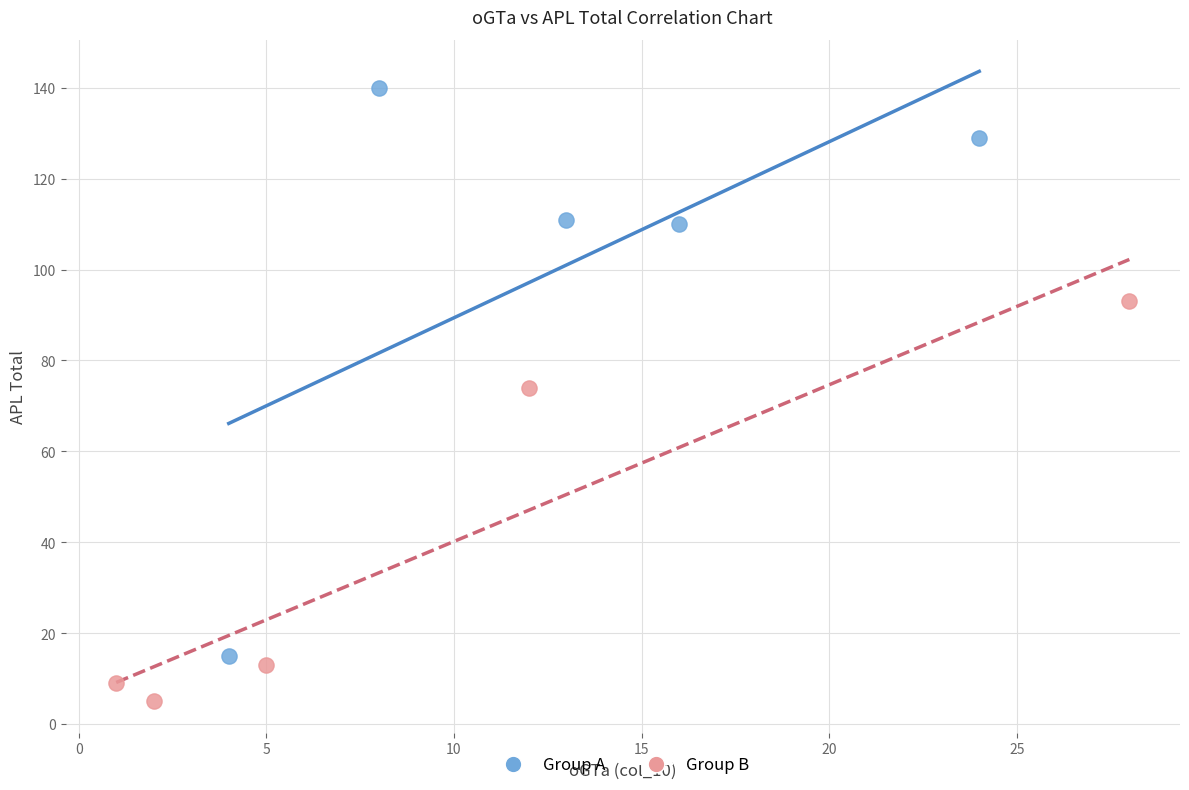

Which series contains the lowest Y value?

Group B